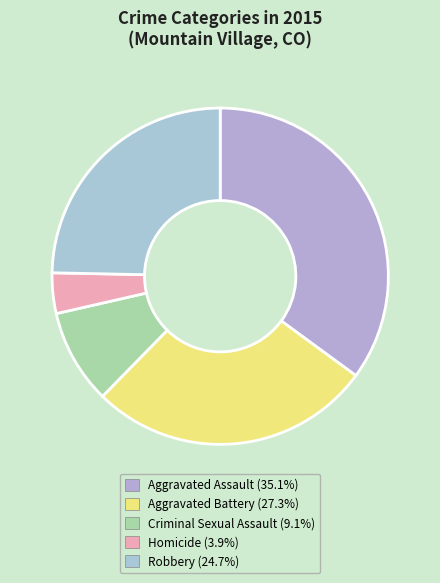

Which category has the biggest portion of the pie?

Aggravated Assault